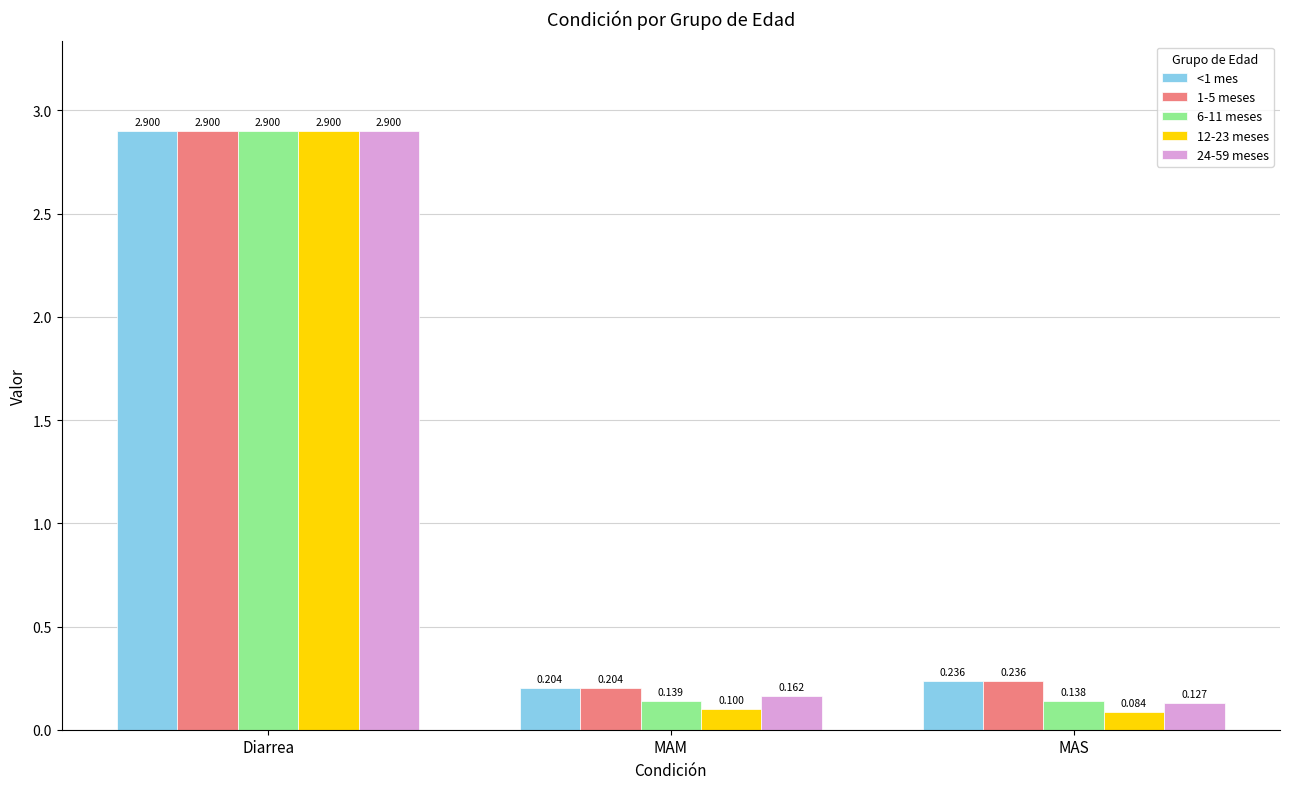

What is the label of the 1st bar from the left?

Diarrea